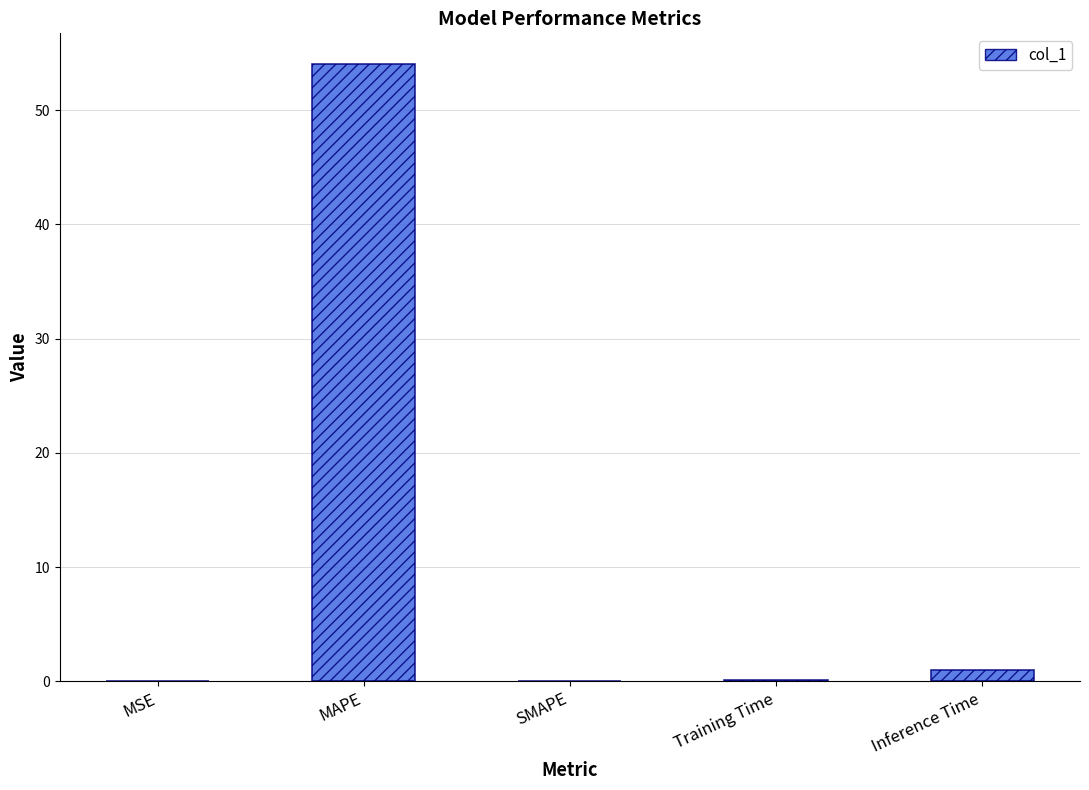

What is the sum of all values?

55.1